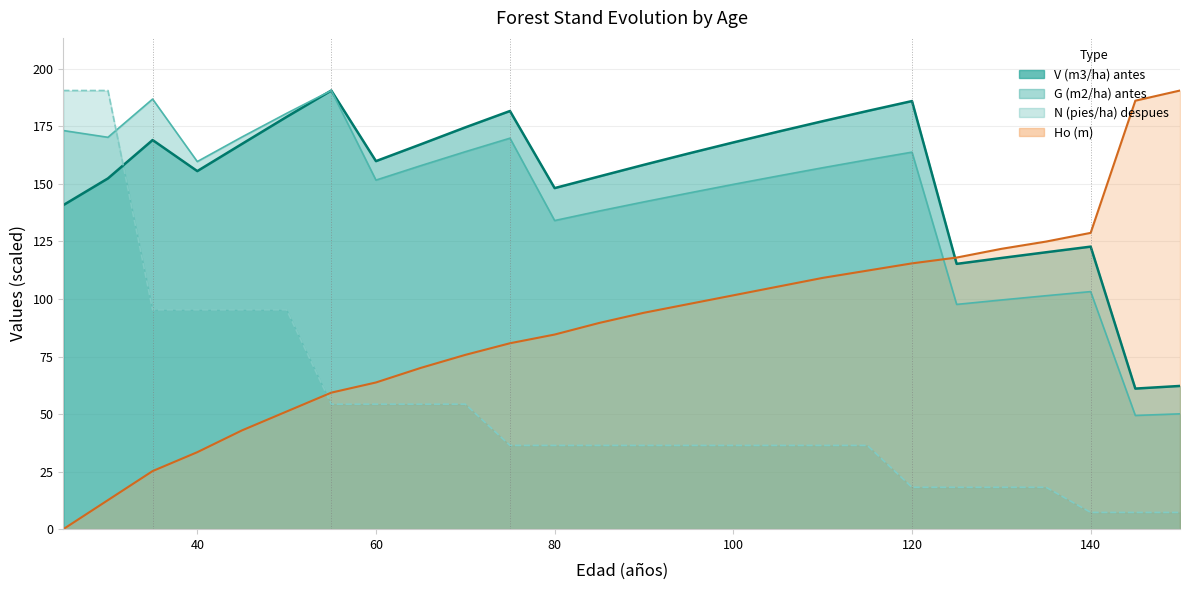

At which label does V (m3/ha) antes reach its minimum?

145